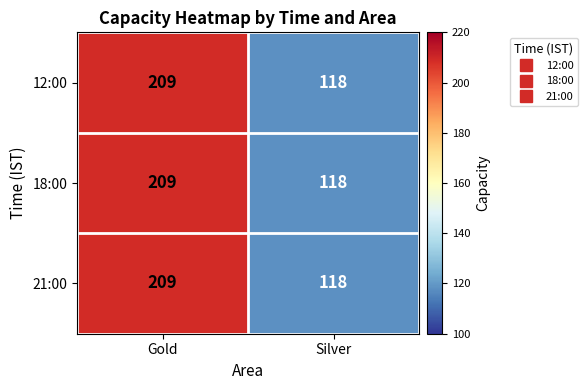

Rank the categories by 21:00 value from lowest to highest.

Silver, Gold